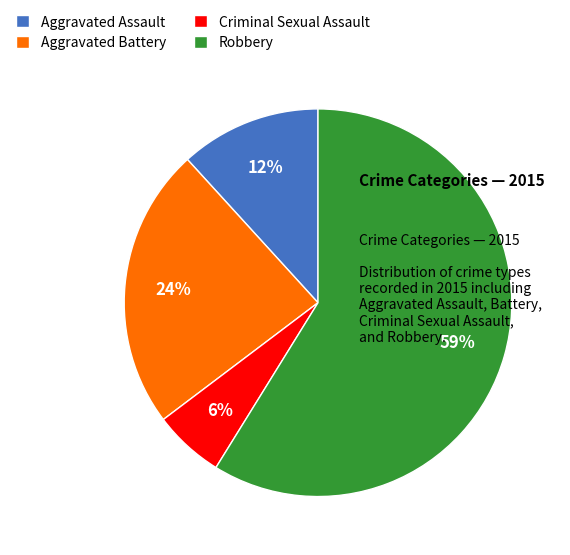

What is the majority slice?

Robbery